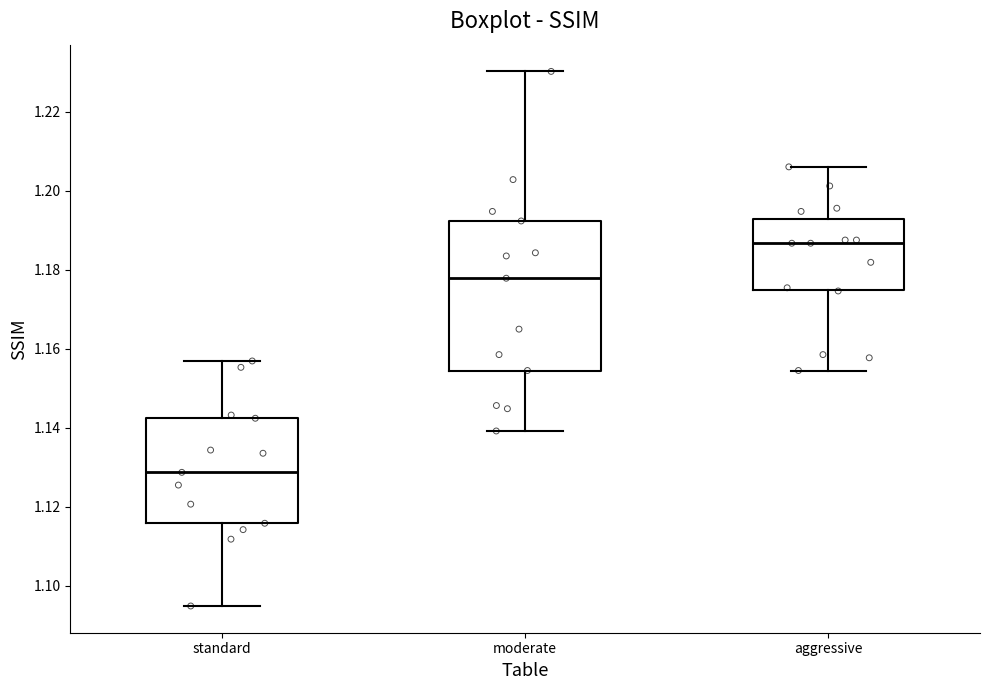

Where does the upper whisker of the box for aggressive end on the y-axis? The values are not printed on the chart, so give them approximately, as read against the axis.

1.206